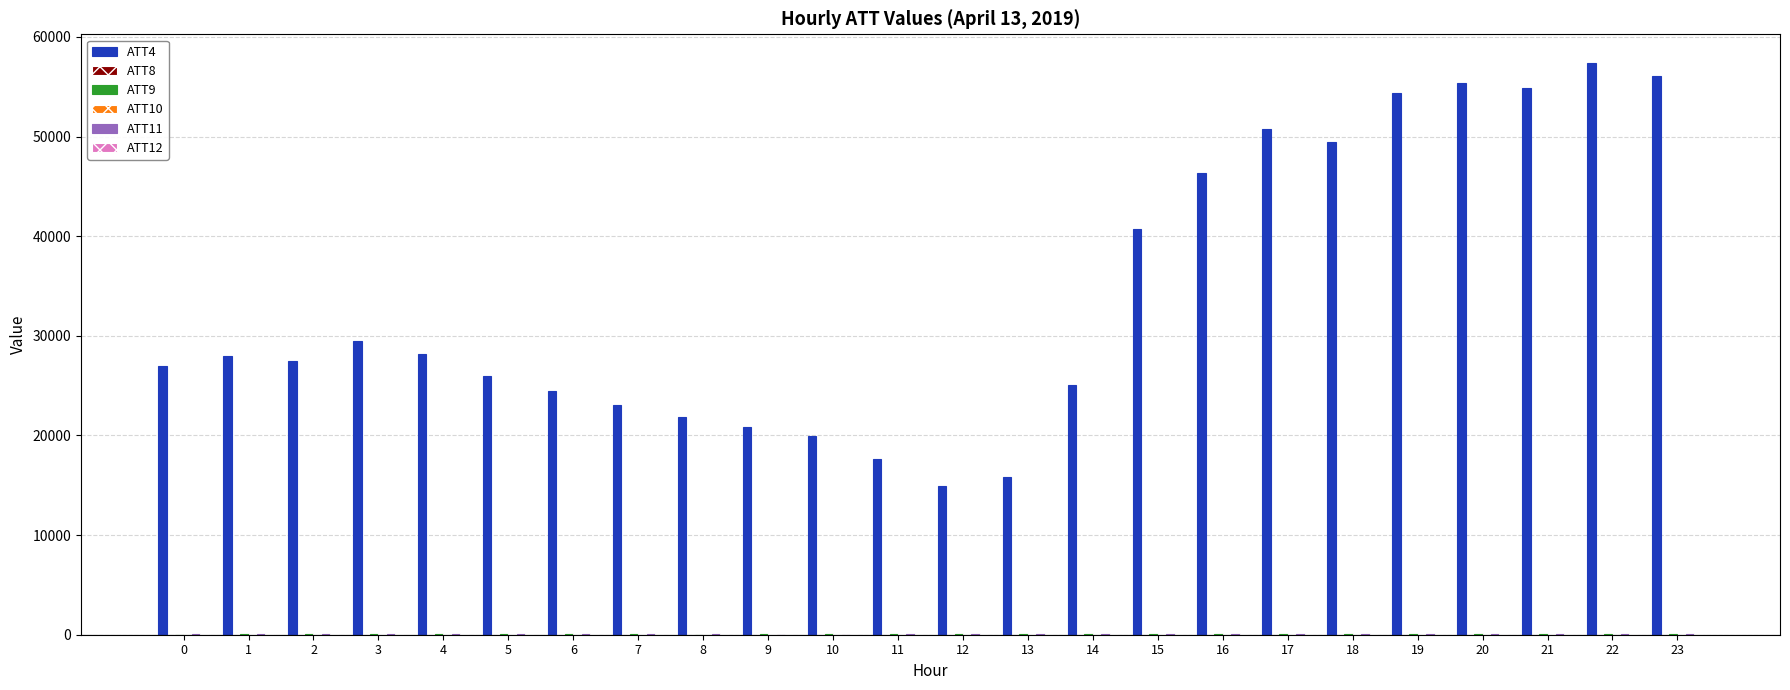

Which series has the largest total across all categories?

ATT4